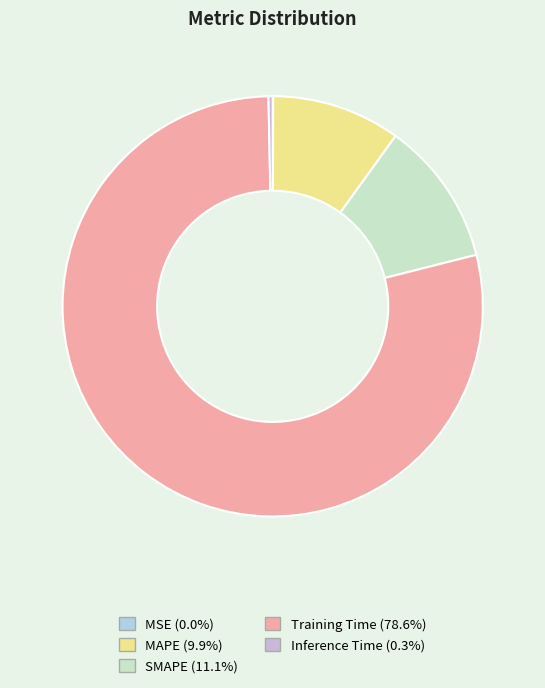

What is the smallest slice in the pie chart?

MSE